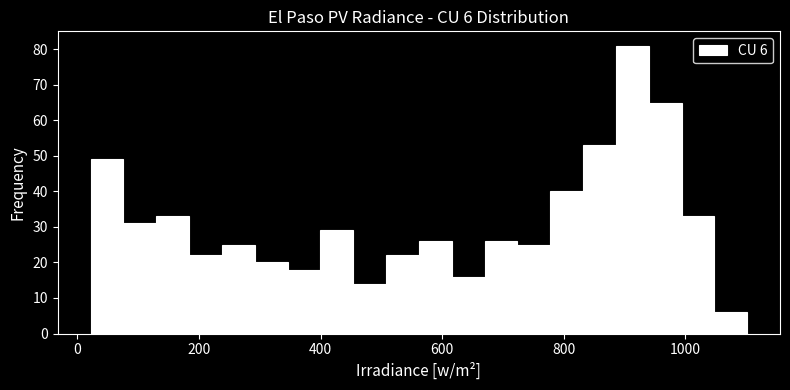

Around what value on the x-axis is the tallest bar? Give the approximate position of its centre, as read against the axis.

920